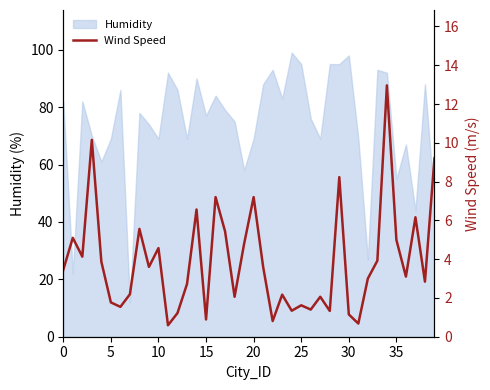

How many points are higher than both their immediate neighbors (excluding endpoints)?

13